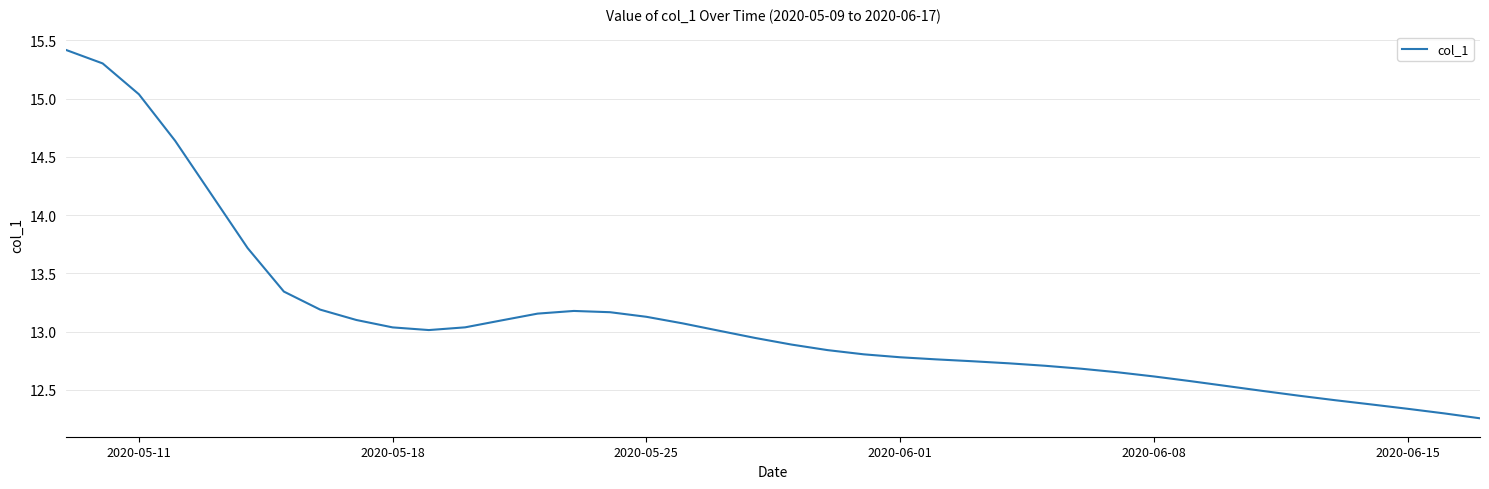

What is the greatest value displayed?

15.4